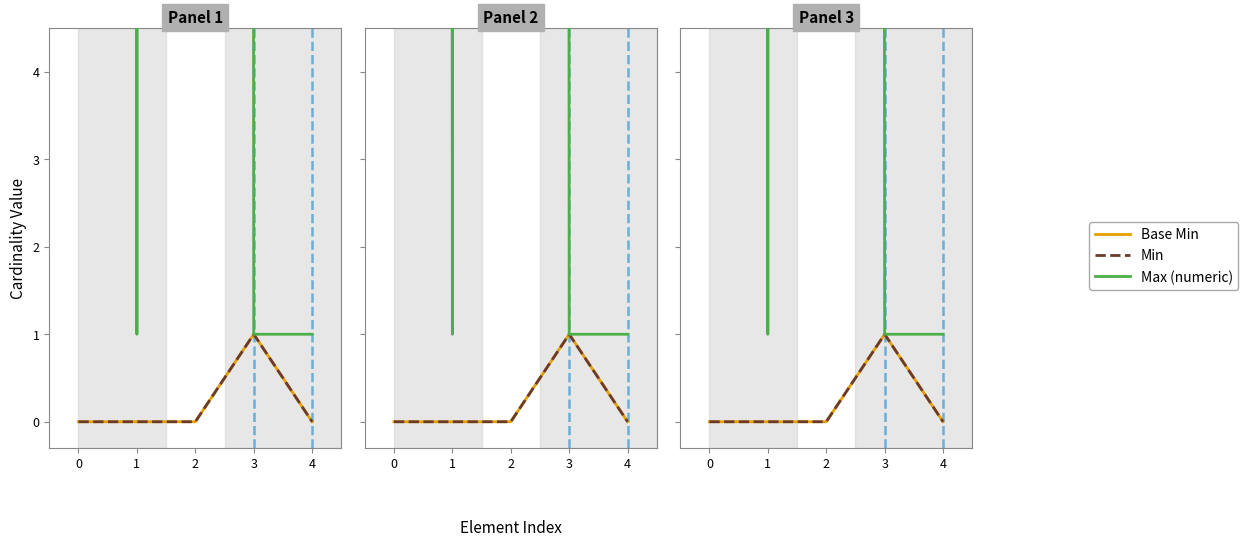

At 0, list the series in order from largest to smallest.

Max (numeric), Base Min, Min